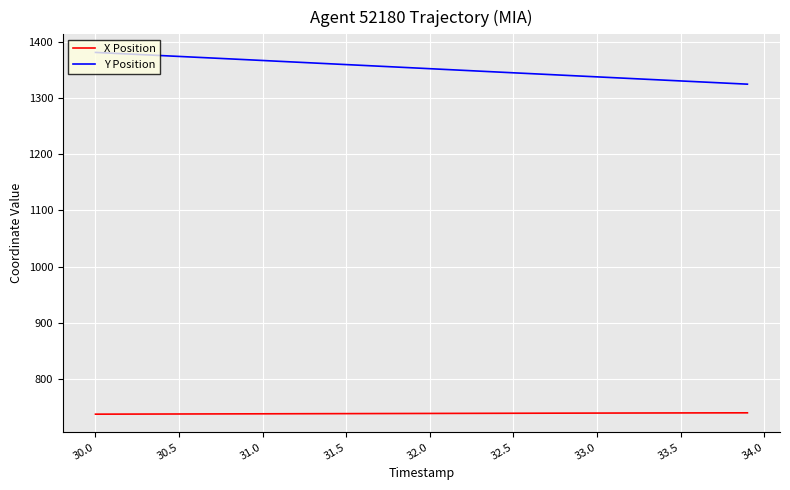

What is the minimum value for X Position?

737.7